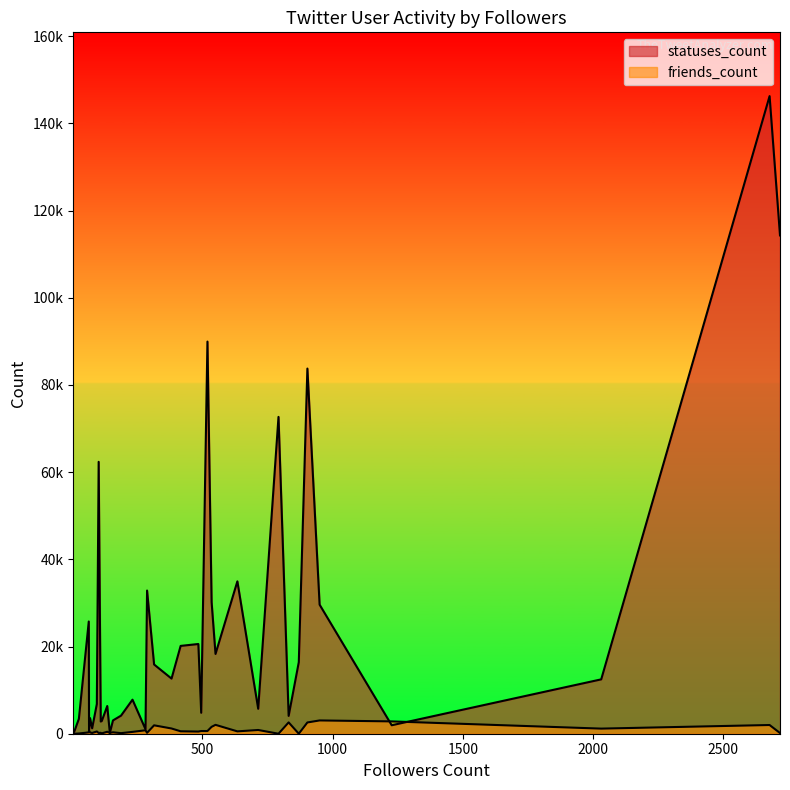

Which series ends up on top after the final intersection of statuses_count and friends_count?

statuses_count